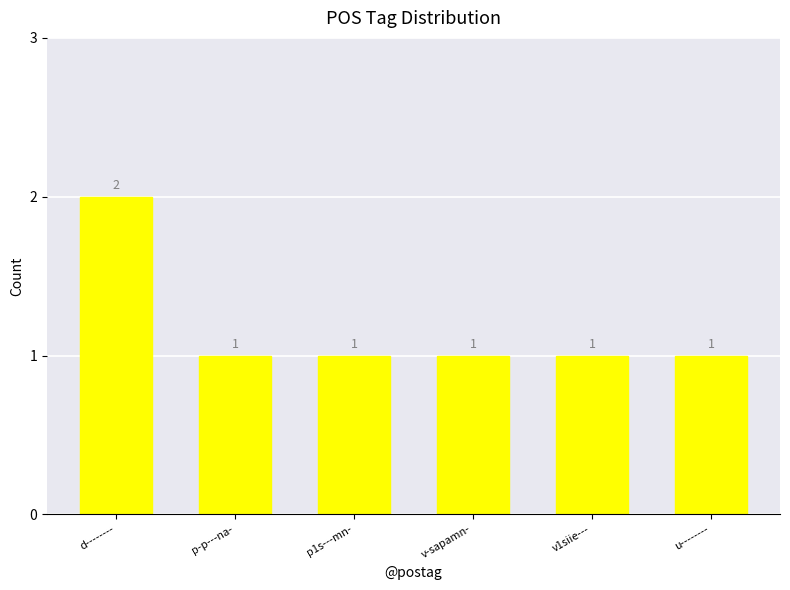

Which label corresponds to the largest value in the chart?

d--------